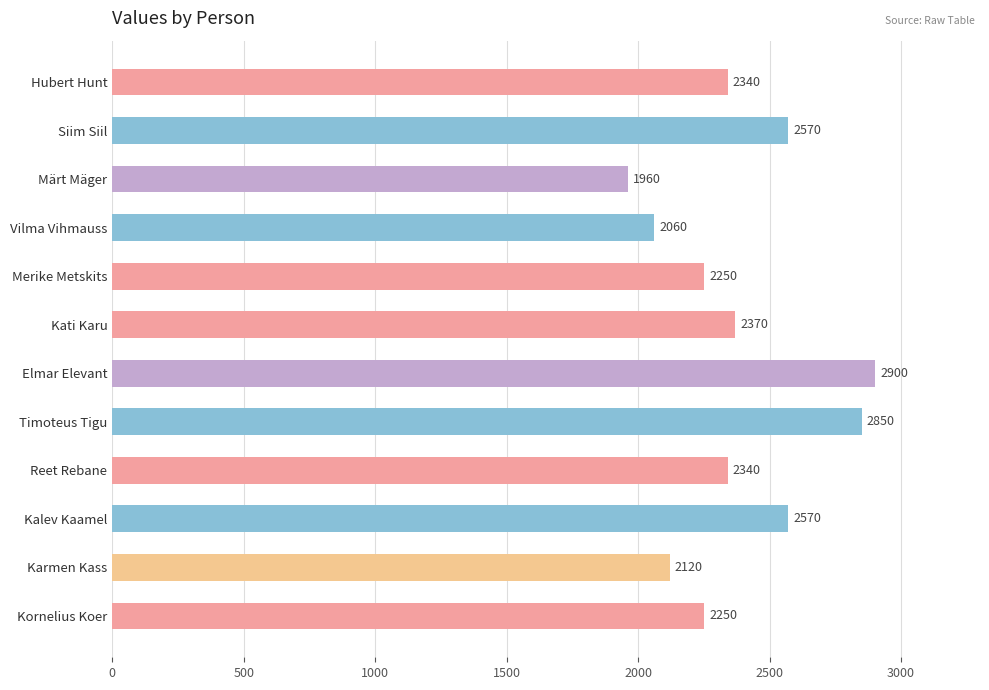

What is the approximate value at Vilma Vihmauss, to the nearest 100?

2100